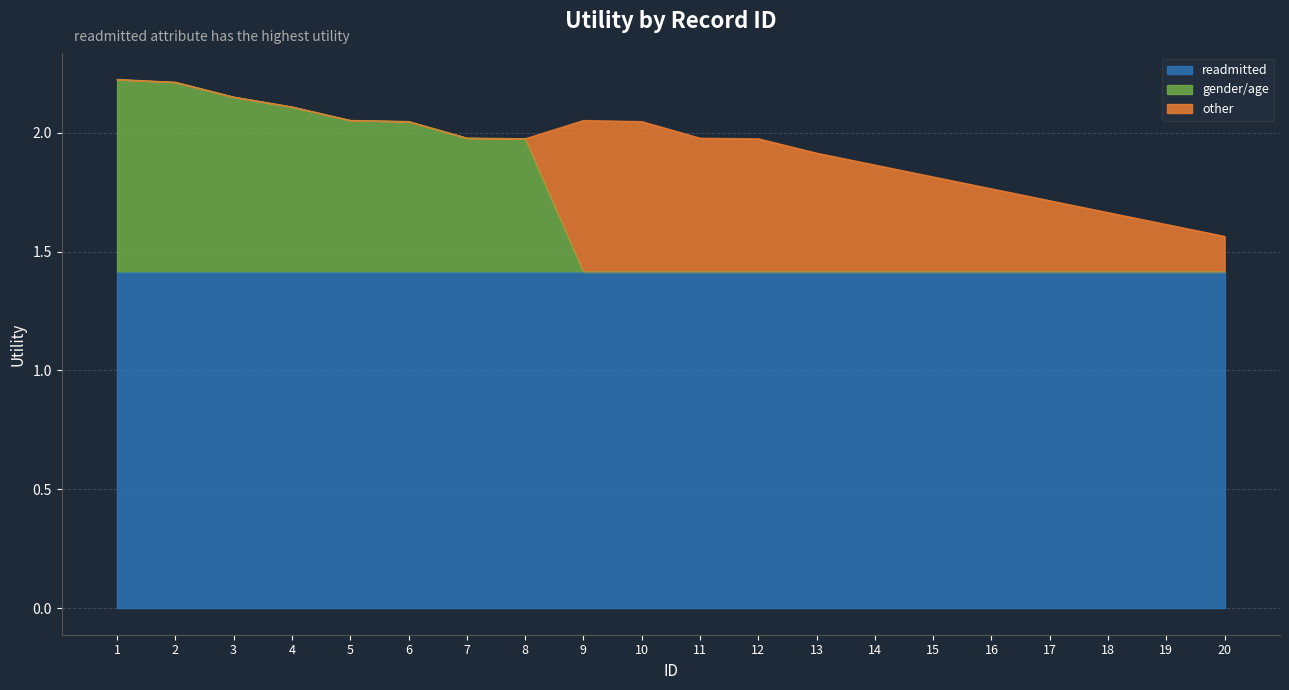

Is it true that readmitted equals 0.3 at 15?

False